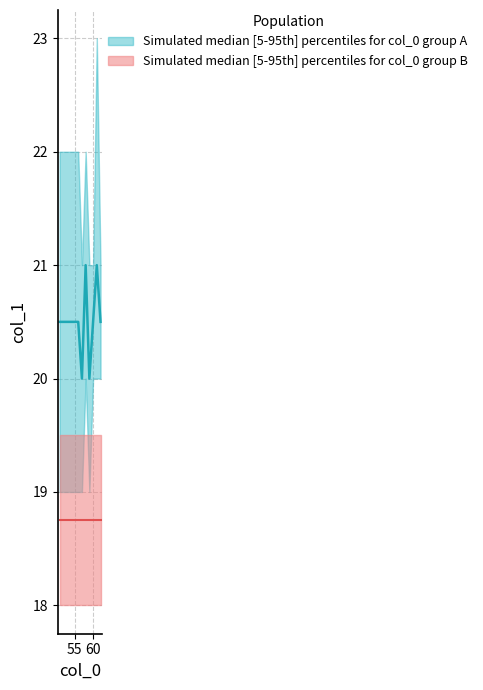

True or false: min_col_1 and median_col_1 cross at least once.

False